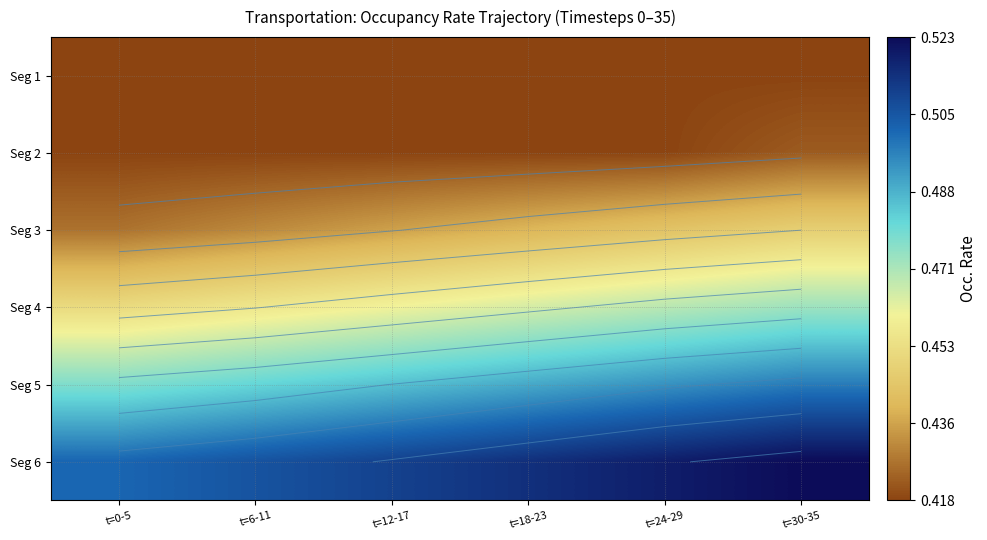

List the series in order of their peak value, lowest first.

Seg 1, Seg 2, Seg 3, Seg 4, Seg 5, Seg 6